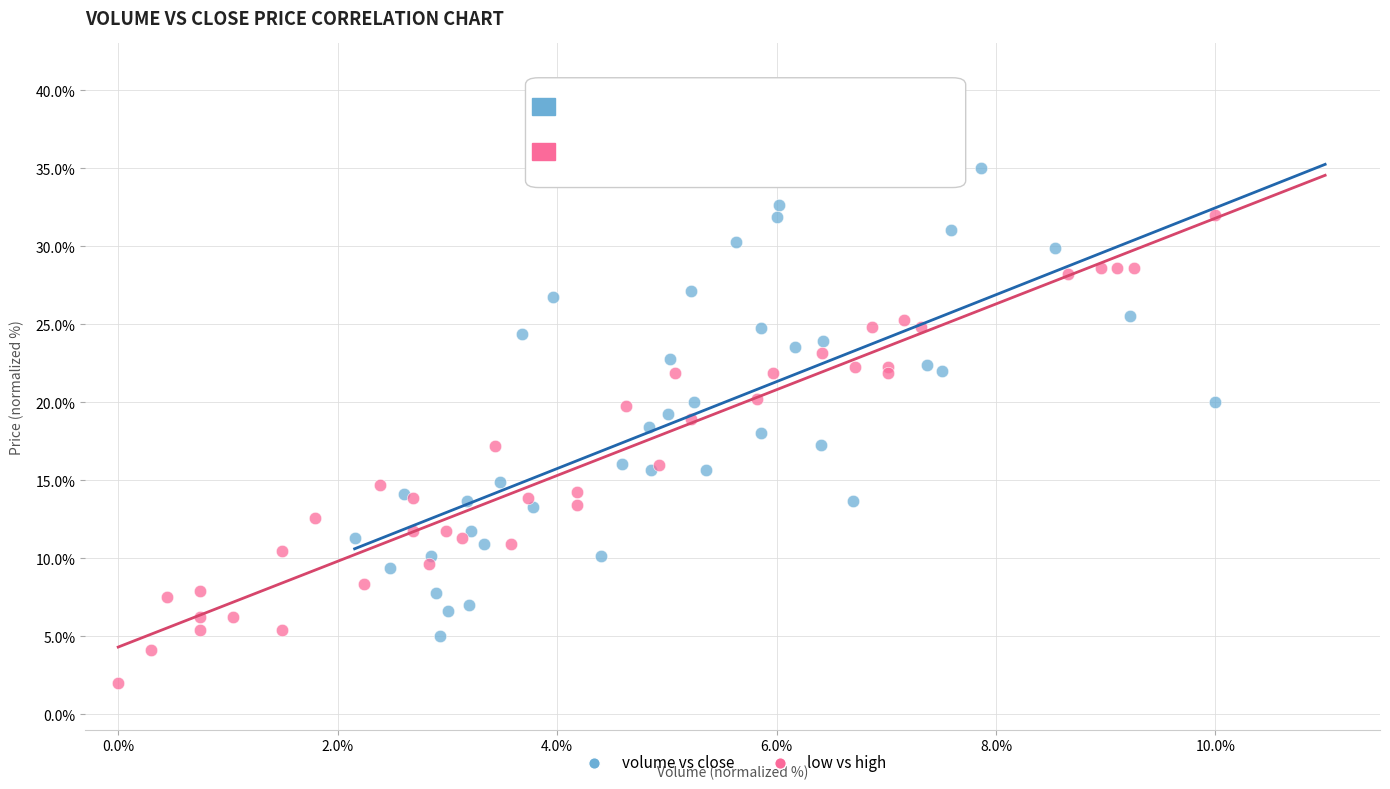

Which series contains the lowest Y value?

low vs high